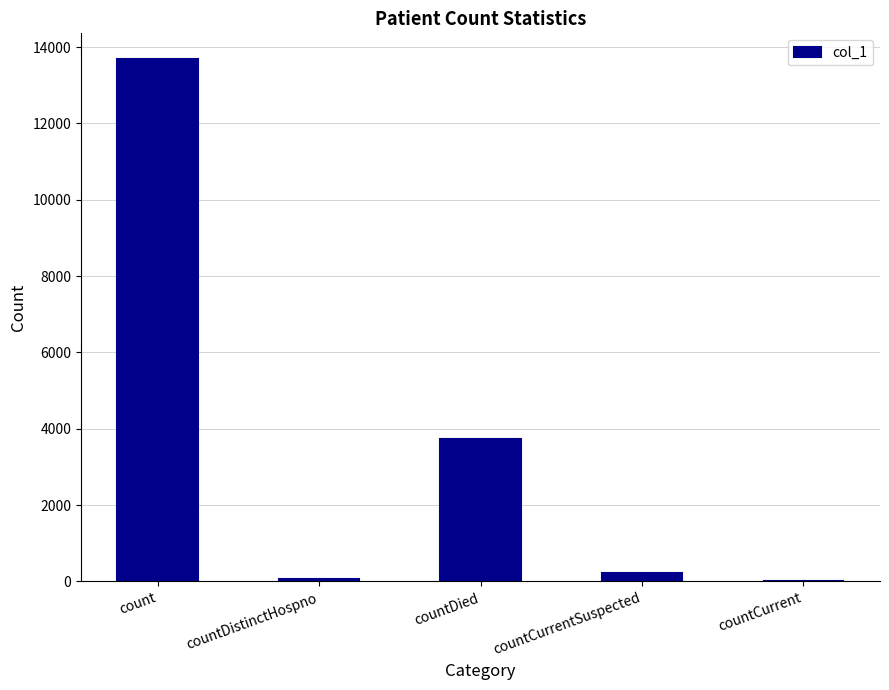

What is the average value?

3542